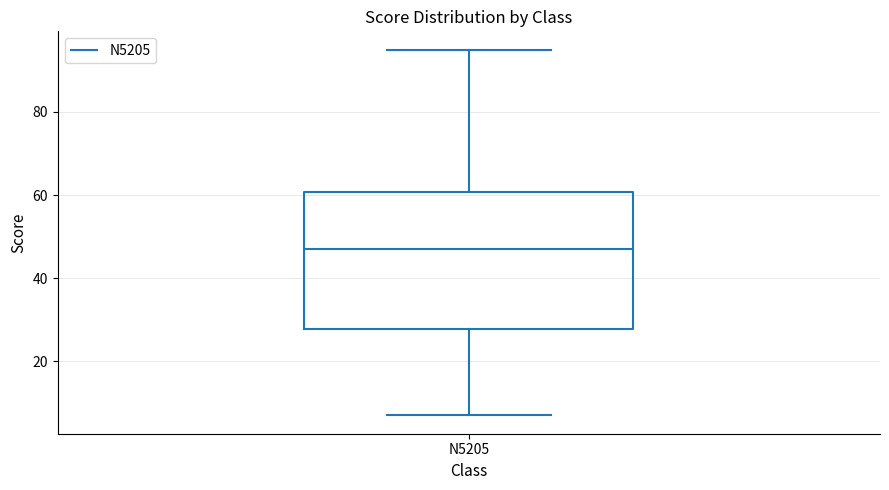

Read this box plot against the y-axis: the position of the median line, the range covered by the box, and the ends of both whiskers. The values are not printed on the chart, so give them approximately, as read against the axis.

median 48, box 28 to 60, whiskers 8 to 96